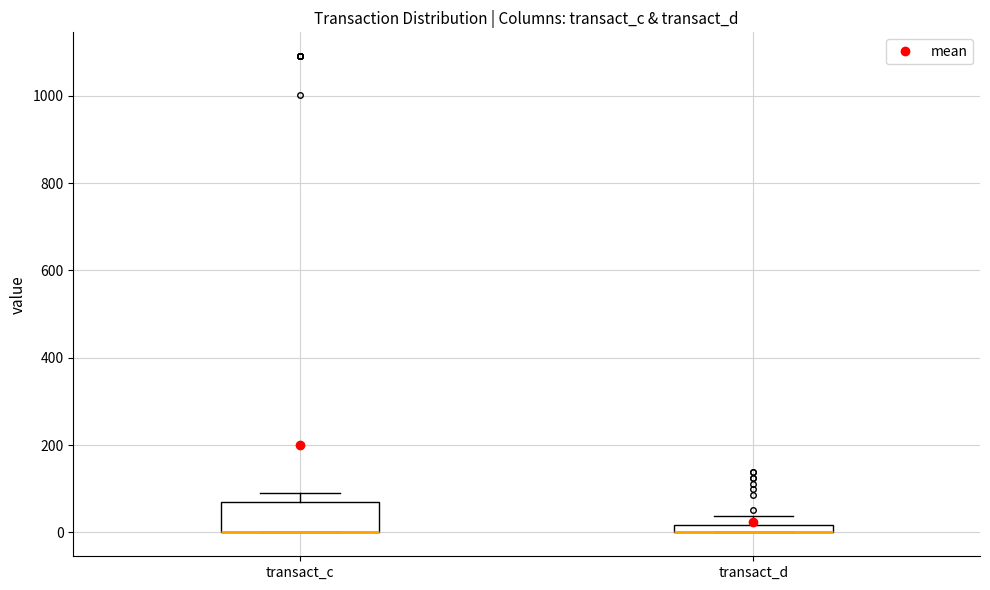

Where is the lower edge of the box for transact_c on the y-axis? The values are not printed on the chart, so give them approximately, as read against the axis.

0